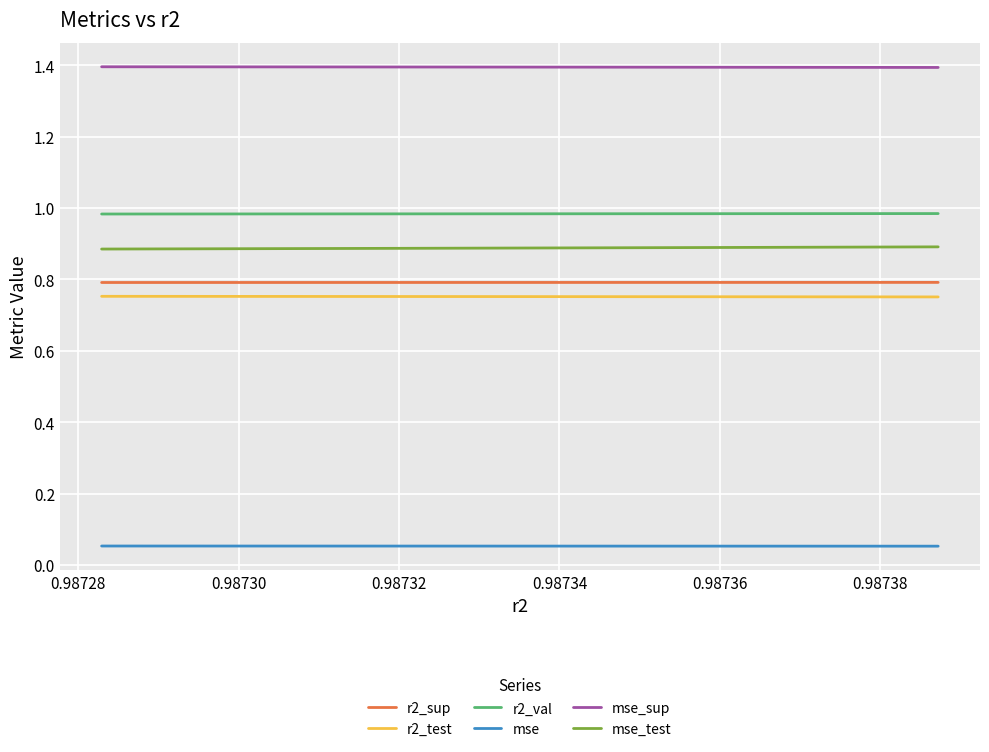

Rank the series by their maximum value, from lowest to highest.

mse, r2_test, r2_sup, mse_test, r2_val, mse_sup